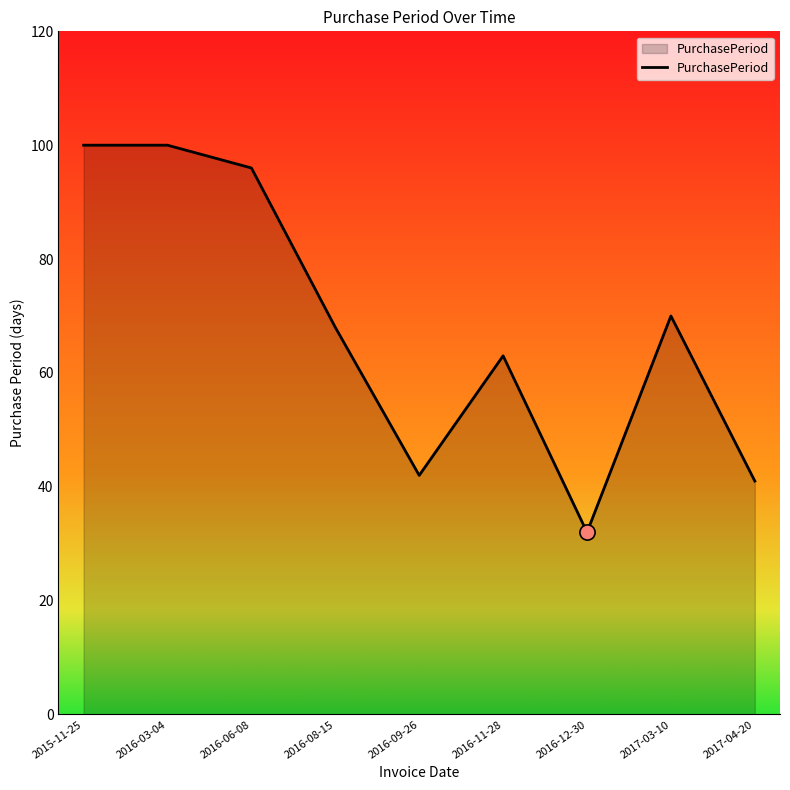

Between 2016-08-15 and 2017-04-20, which is larger?

2016-08-15